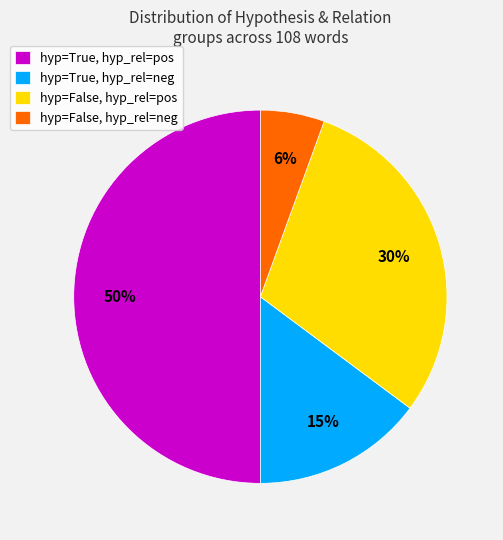

To the nearest percent, what portion does hyp=True, hyp_rel=pos represent?

50%